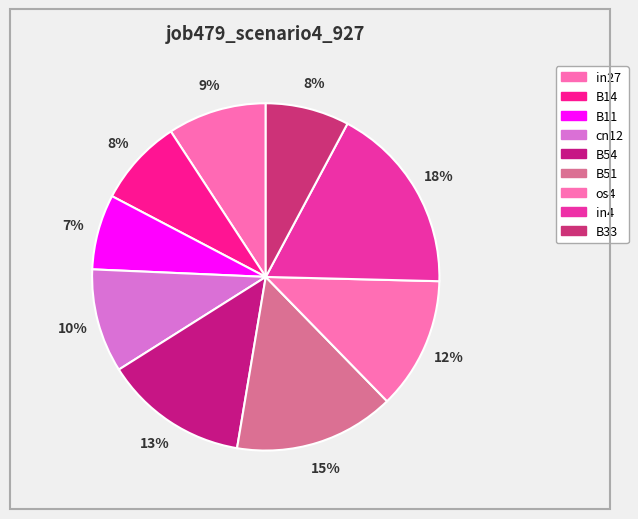

How many slices are in this pie chart?

9